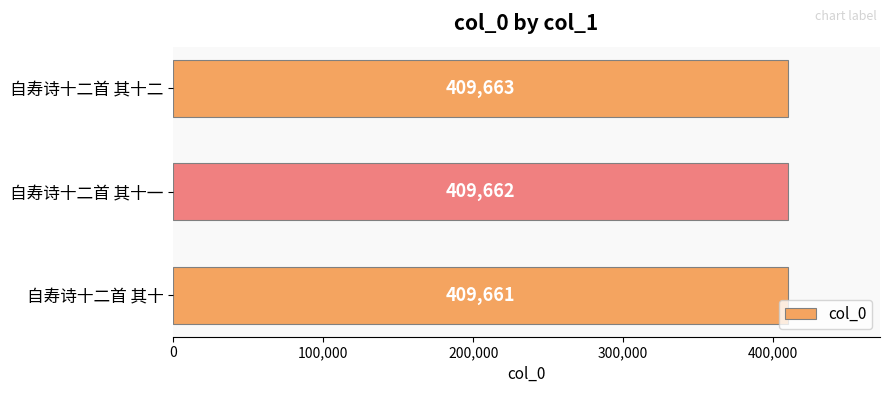

Approximately how many times larger is the value at 自寿诗十二首 其十 compared to 自寿诗十二首 其十二?

1.0